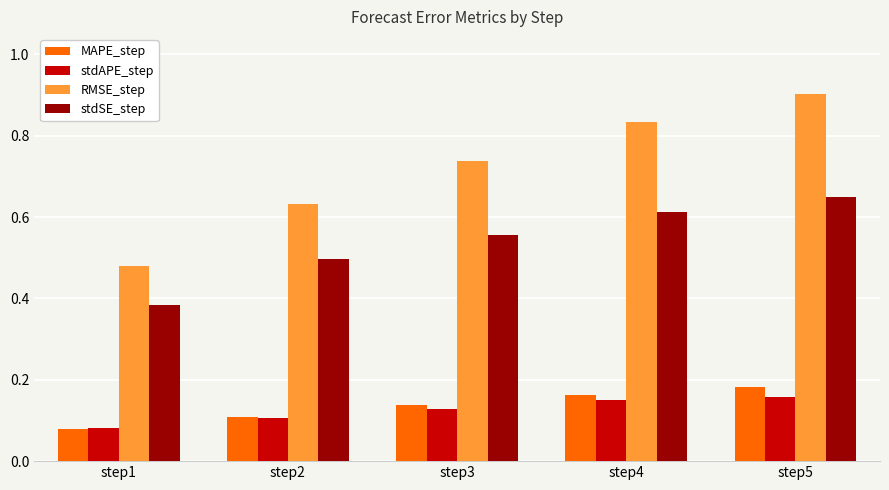

Between step3 and step4, which series saw the biggest shift?

RMSE_step